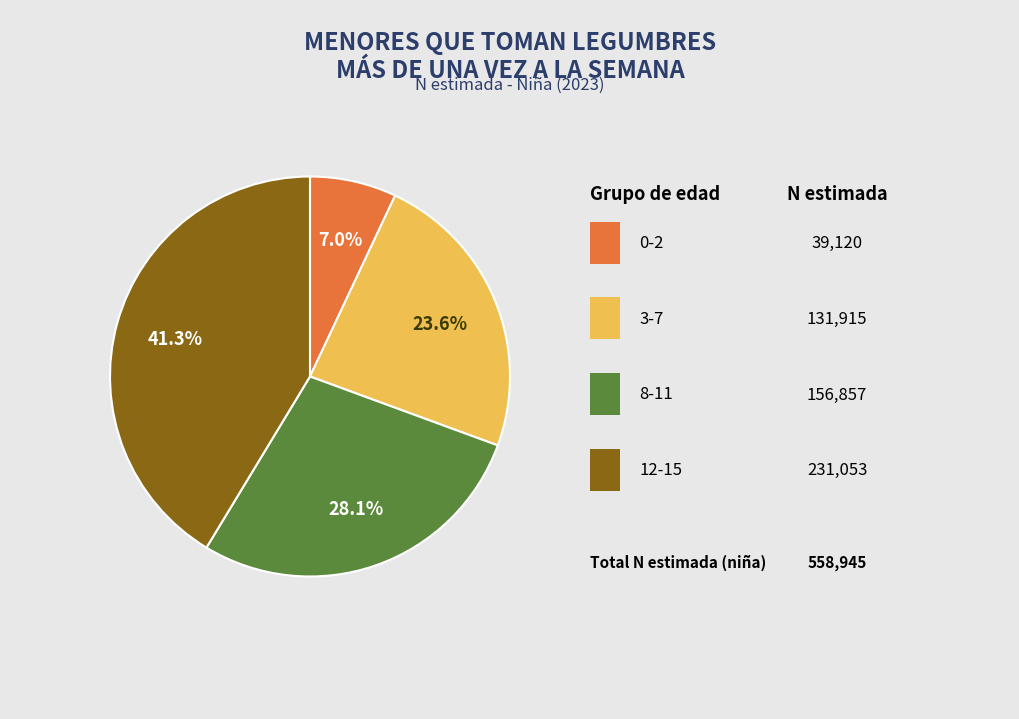

Does any single category account for the majority?

No